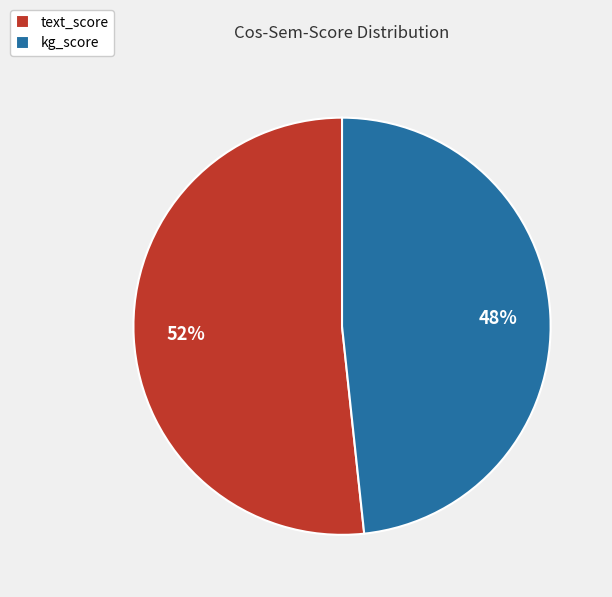

Is the sum of kg_score and text_score greater than half?

Yes